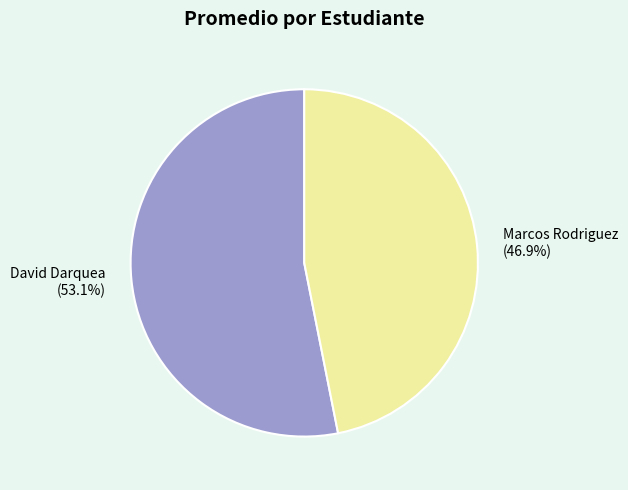

The David Darquea slice represents 53% of the pie. True or false?

True